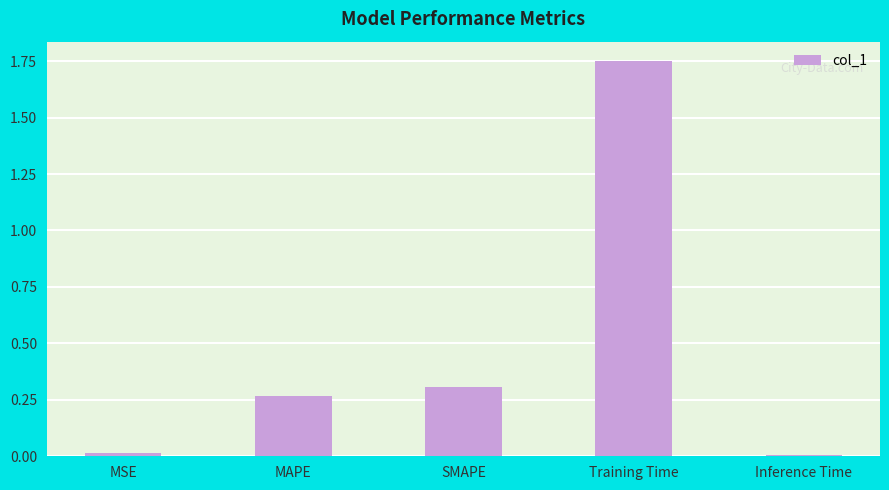

What is the change in value from MAPE to Training Time?

+1.5